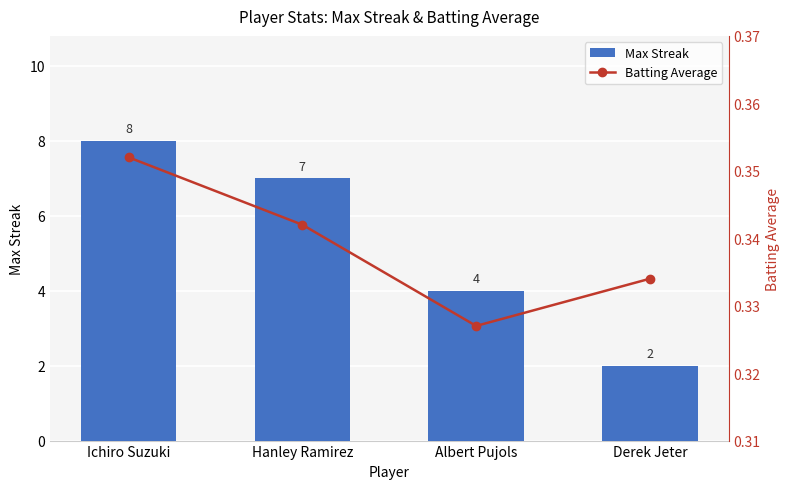

Read the Batting Average value at Ichiro Suzuki.

0.4